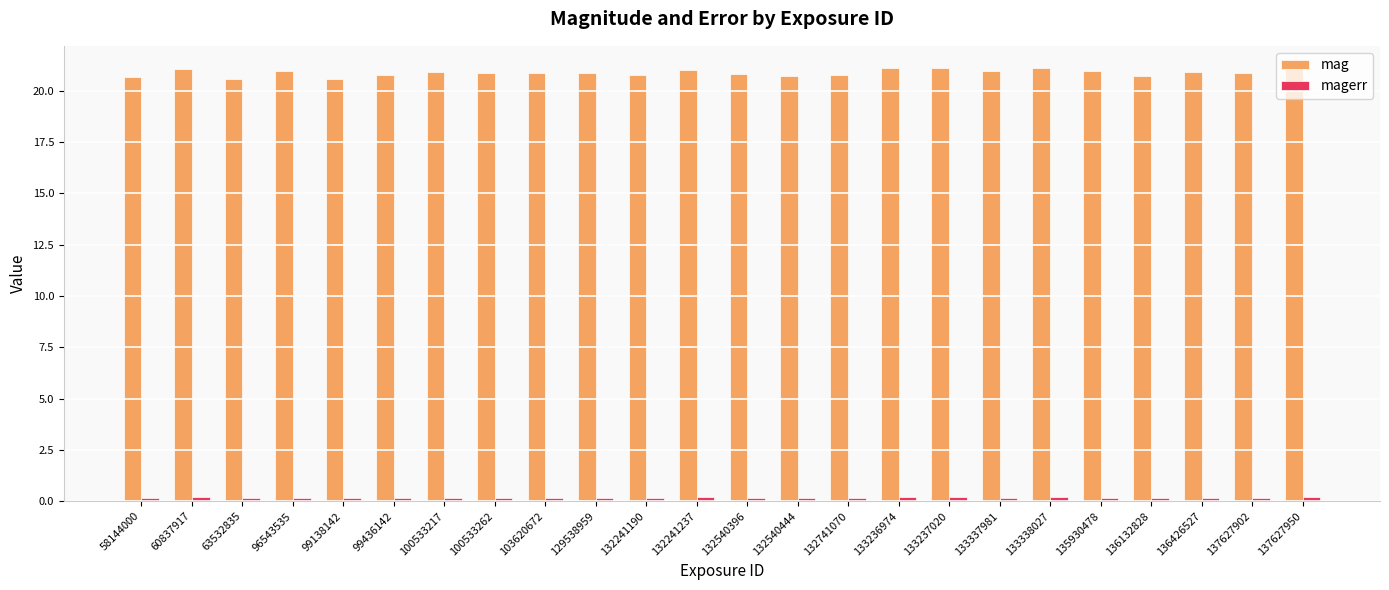

Is it true that mag equals 34.8 at 133237020?

False